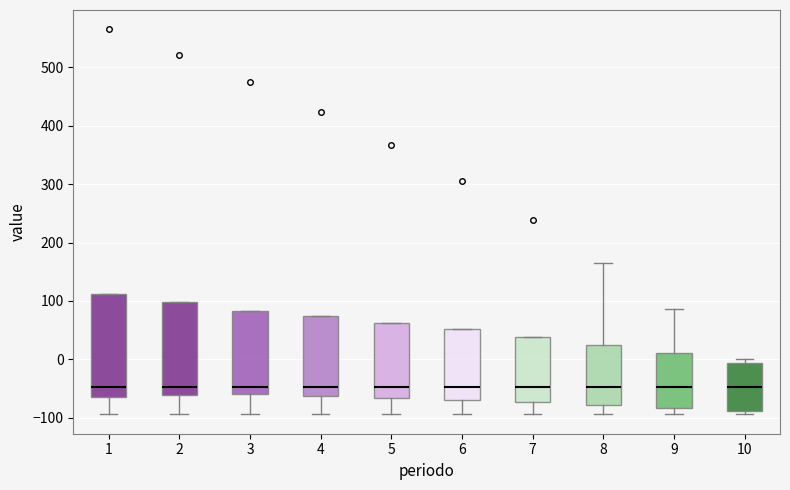

Where does the median line of the box at x = 10 sit on the y-axis? The values are not printed on the chart, so give them approximately, as read against the axis.

-50